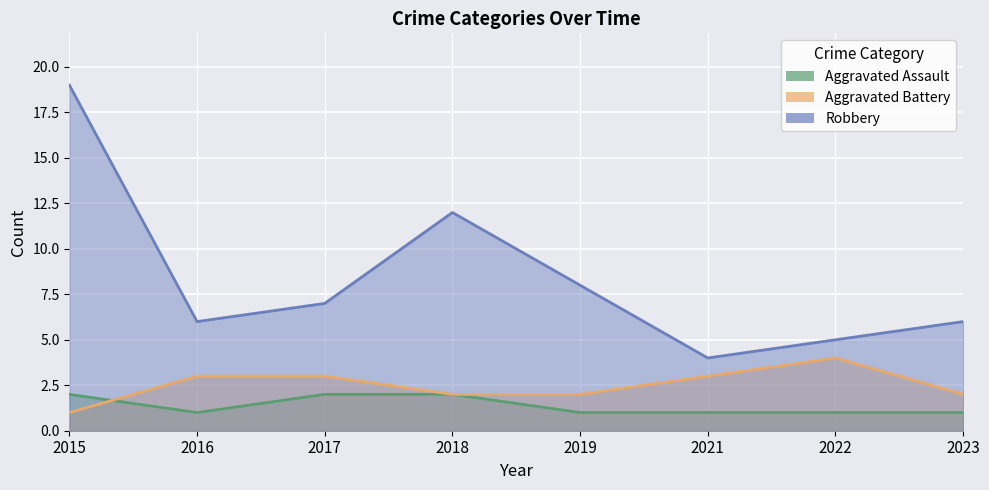

Which series has the largest range (max minus min)?

Robbery